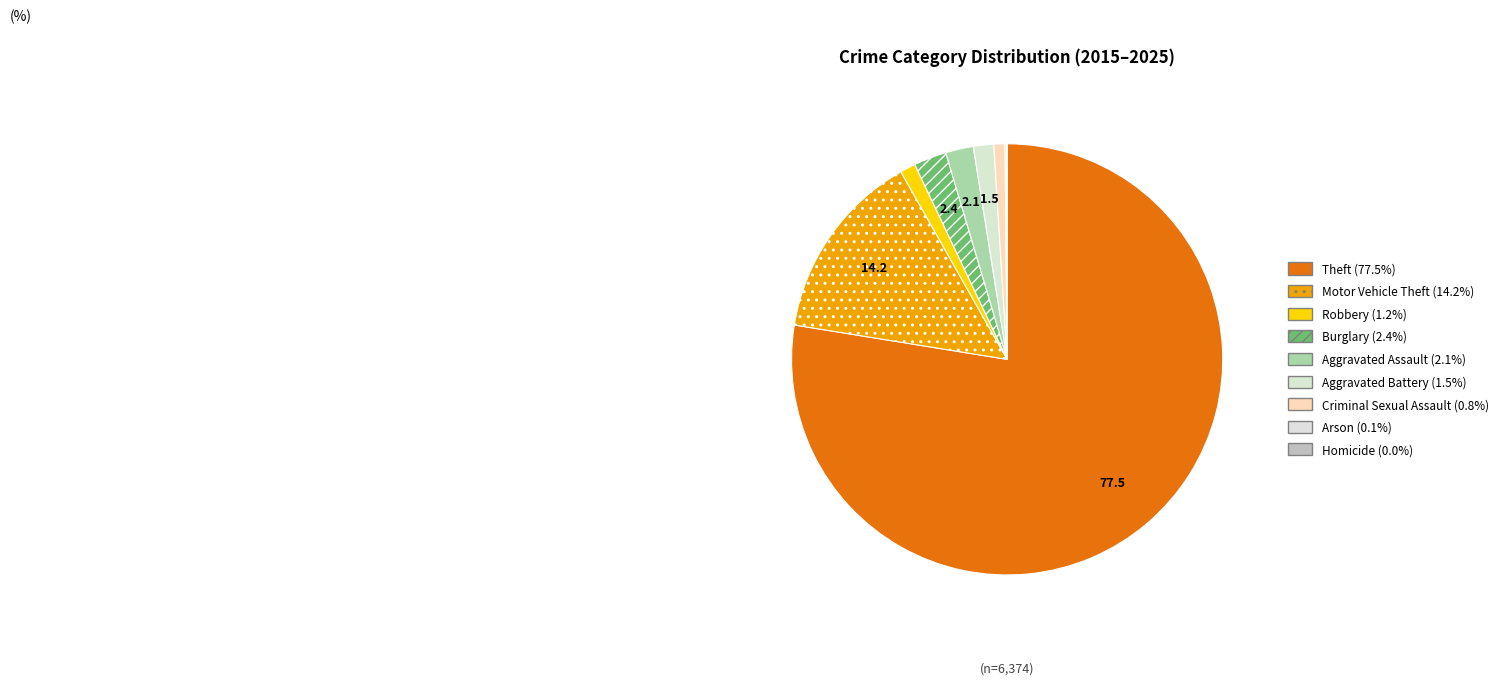

Count the number of slices in the pie.

9